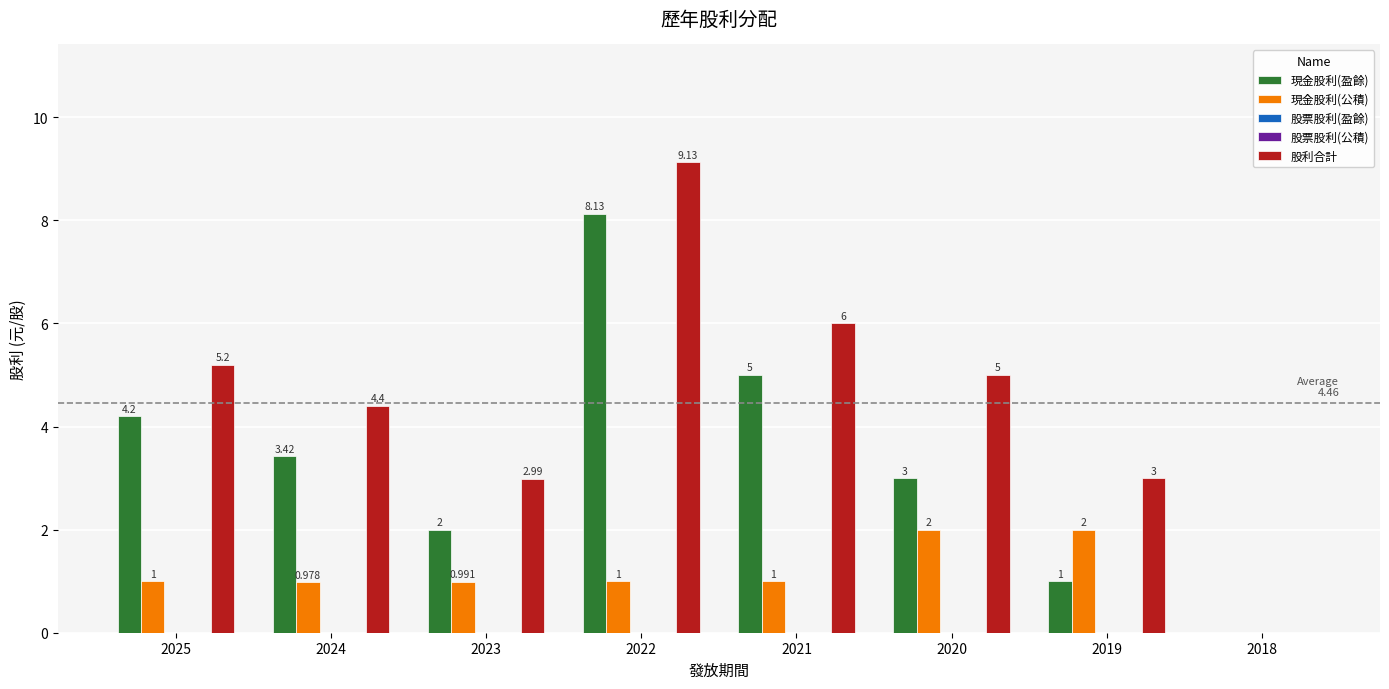

Is the value of 股票股利(公積) at 2022 greater than the value of 股票股利(盈餘) at 2023?

No